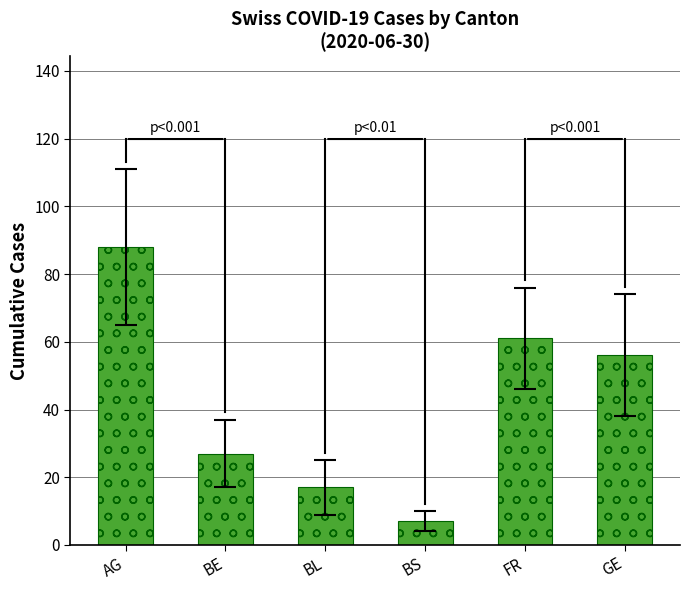

Count the number of data series in this chart.

1